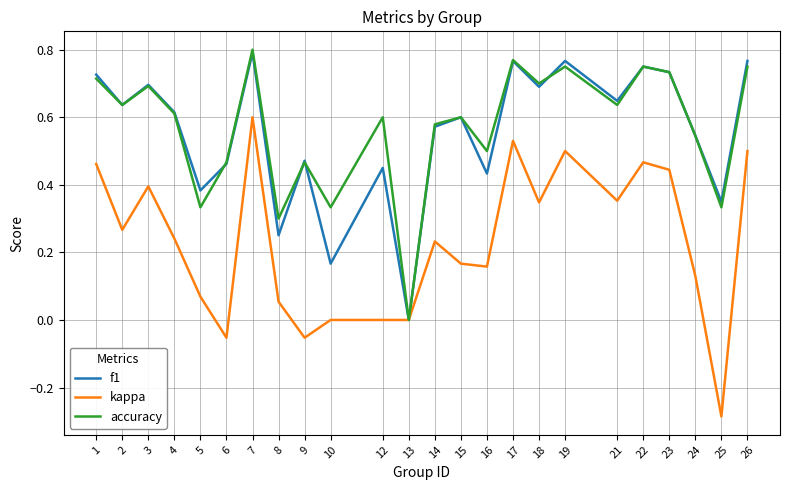

True or false: f1 and accuracy intersect in this chart.

True